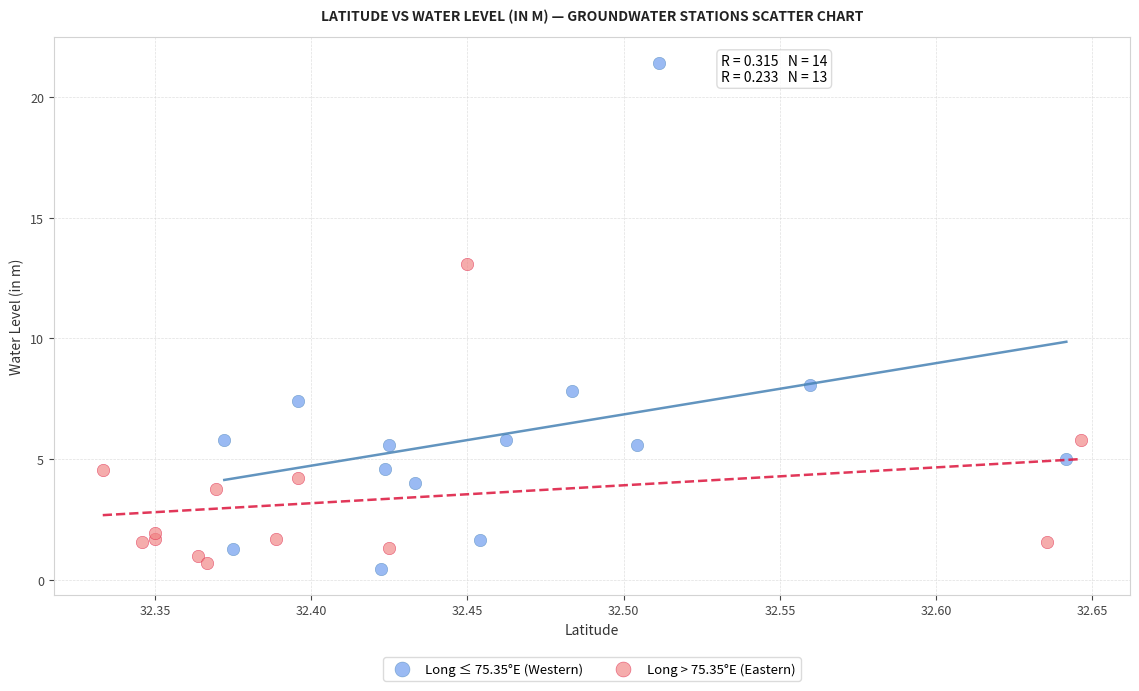

Which series has the widest spread of Y values?

Long ≤ 75.35°E (Western)